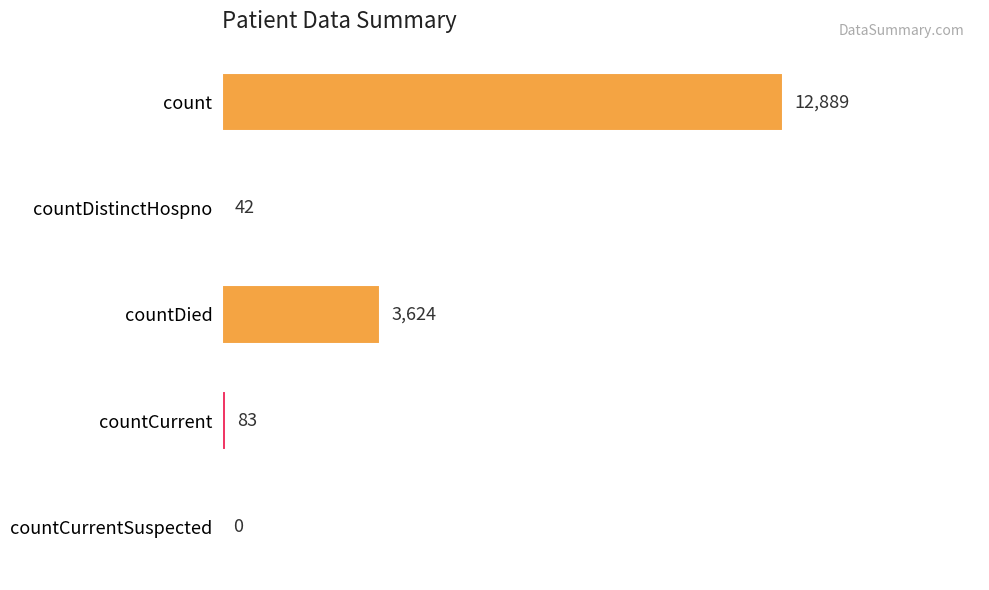

The chart shows a value of 0 at countCurrentSuspected. True or false?

True